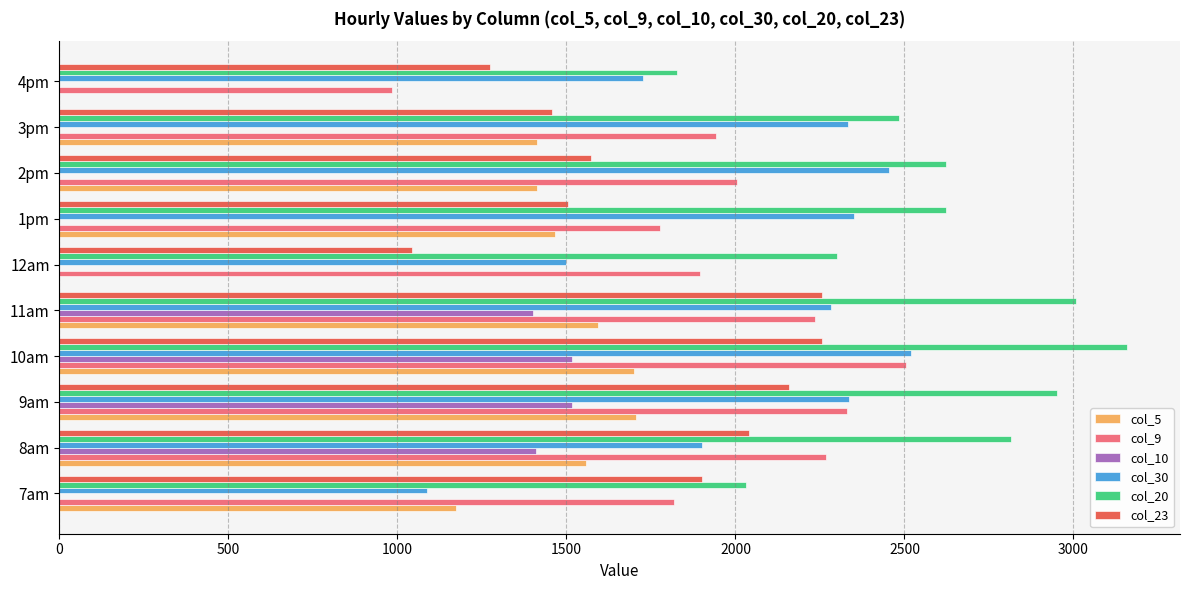

At which label is col_23 closest to 1649?

2pm